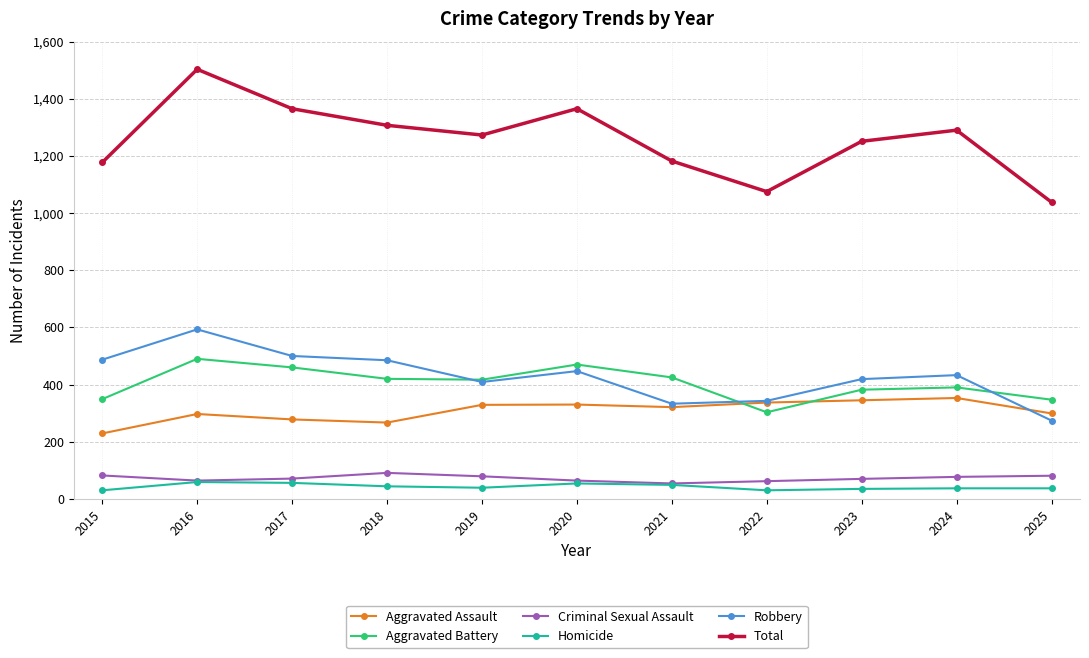

How many times do Robbery and Aggravated Battery cross each other?

3